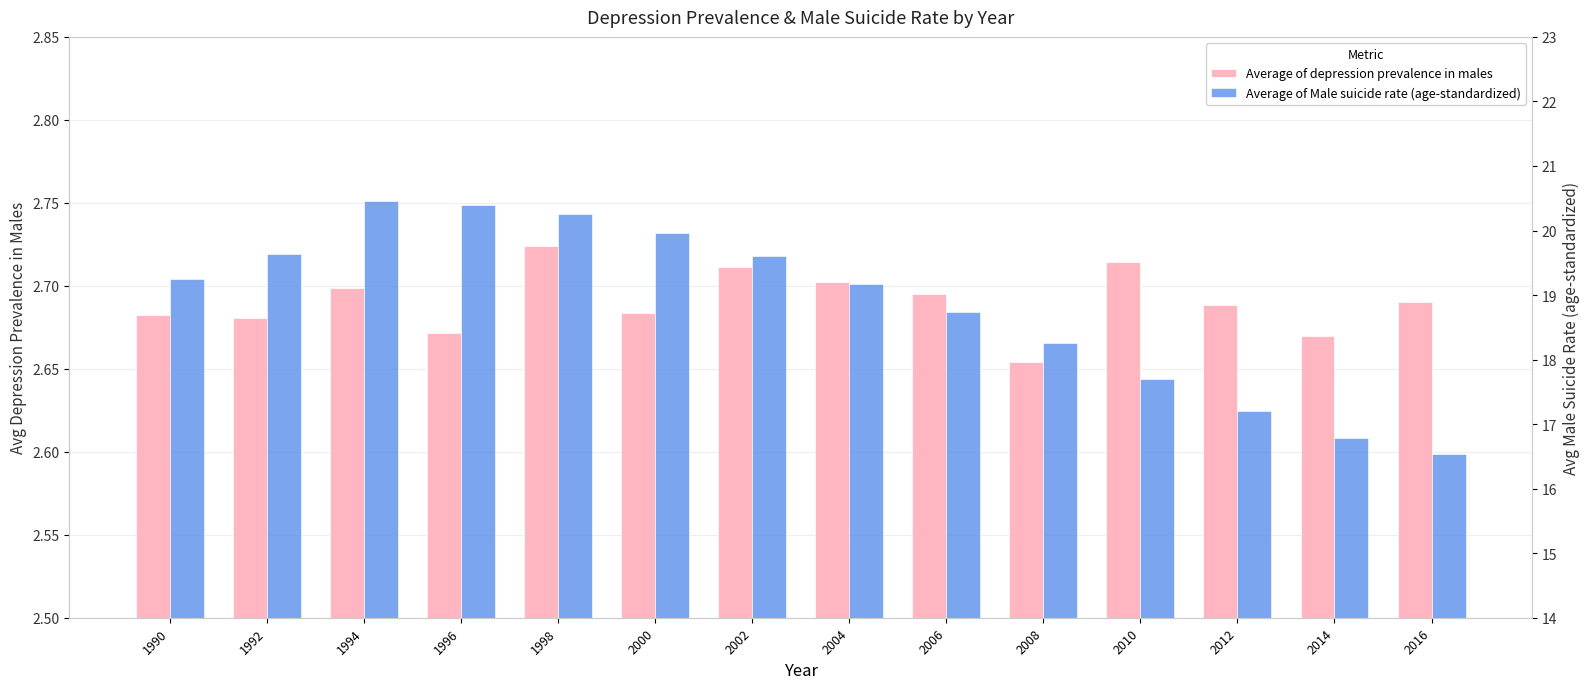

Reading right to left, what are all the values shown in this chart?

Average of depression prevalence in males: 2016=2.7	2014=2.7	2012=2.7	2010=2.7	2008=2.7	2006=2.7	2004=2.7	2002=2.7	2000=2.7	1998=2.7	1996=2.7	1994=2.7	1992=2.7	1990=2.7
Average of Male suicide rate (age-standardized): 2016=16.5	2014=16.8	2012=17.2	2010=17.7	2008=18.3	2006=18.7	2004=19.2	2002=19.6	2000=20.0	1998=20.3	1996=20.4	1994=20.5	1992=19.6	1990=19.2